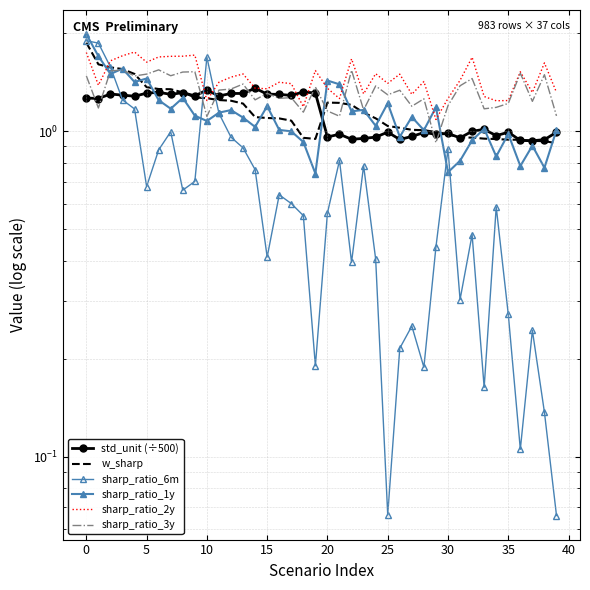

Rank the series by their maximum value, from lowest to highest.

std_unit (÷500), sharp_ratio_3y, sharp_ratio_2y, w_sharp, sharp_ratio_6m, sharp_ratio_1y